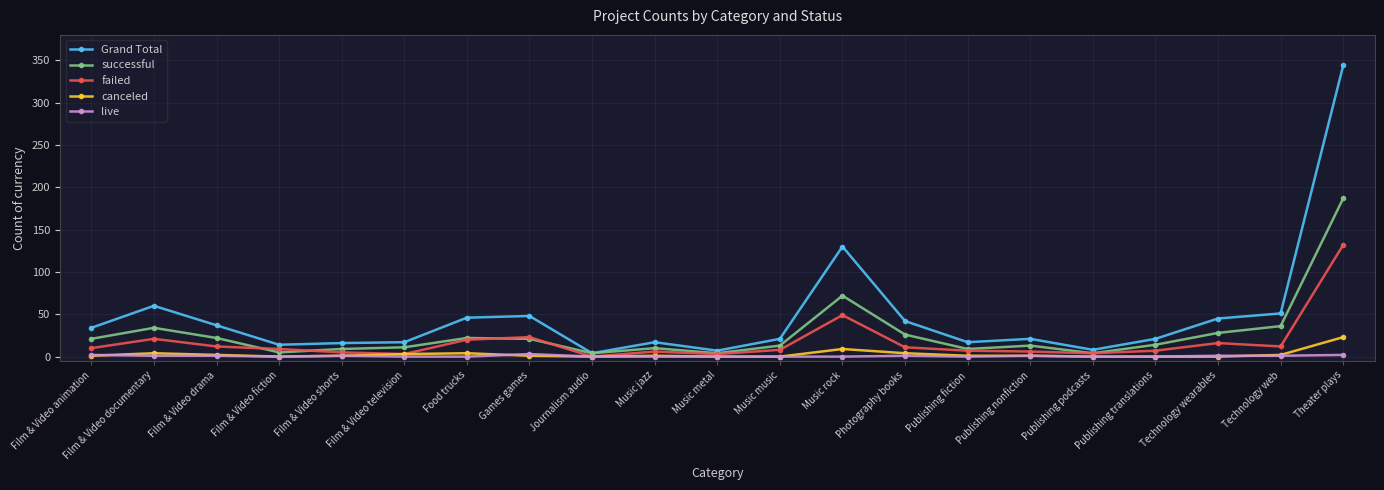

Does the chart display data point markers on the line(s)?

Yes